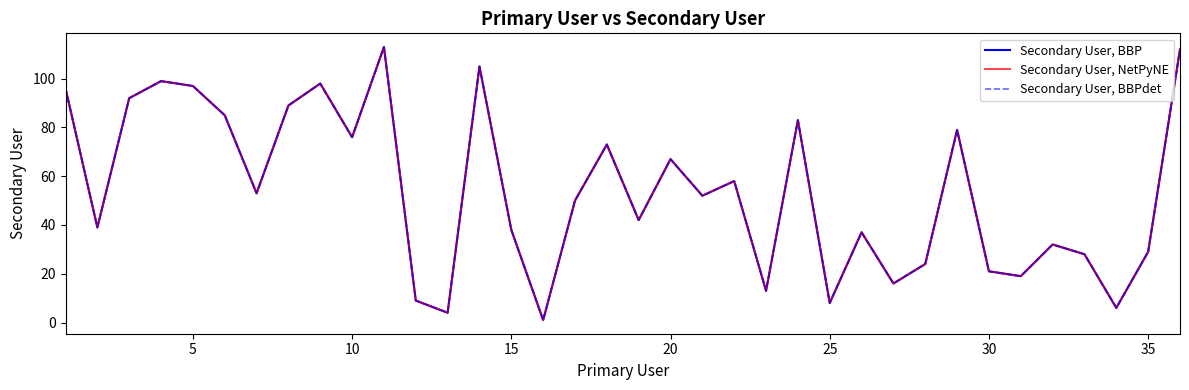

Does the chart have visible grid lines?

No